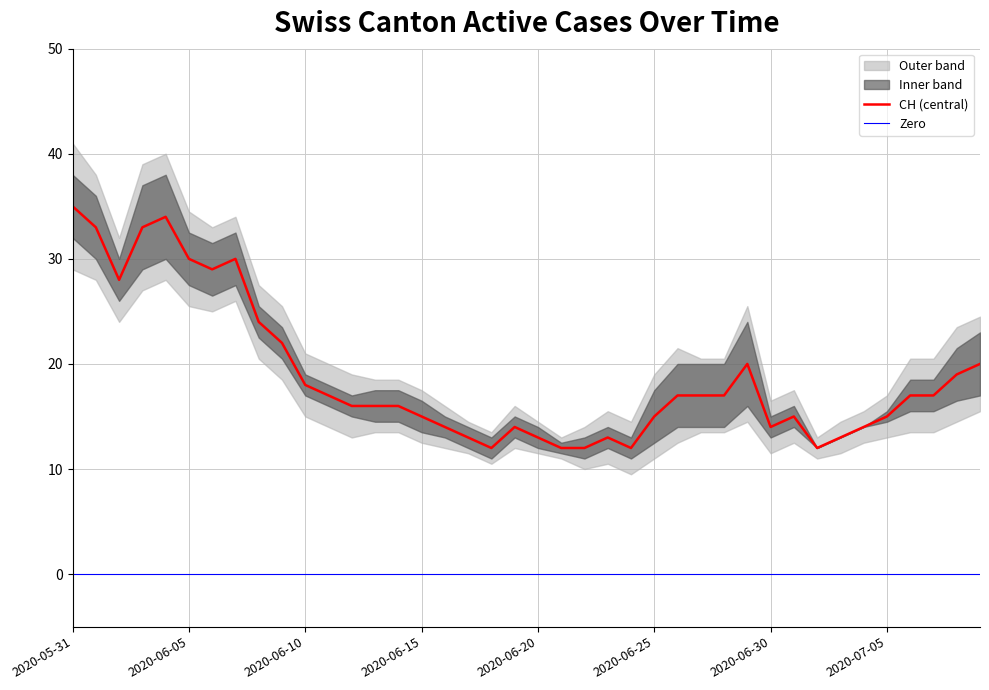

At which label does Zero reach its peak?

2020-05-31